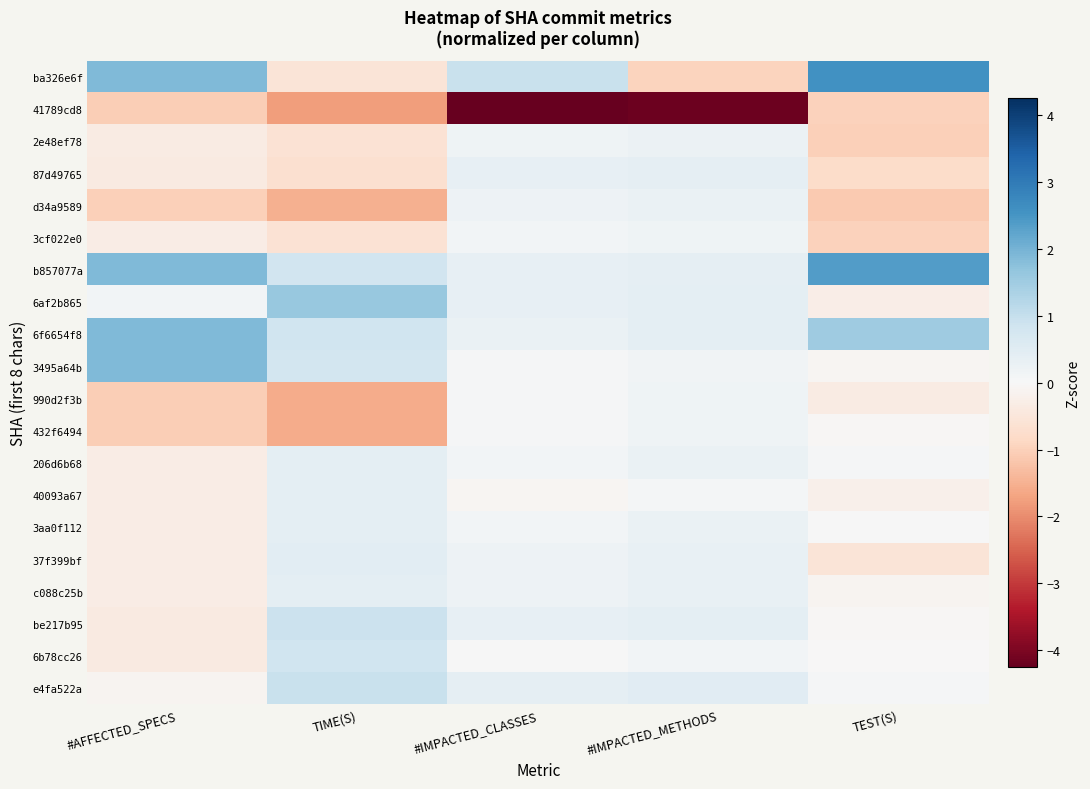

At which category is the sum across all series the highest?

#IMPACTED_METHODS